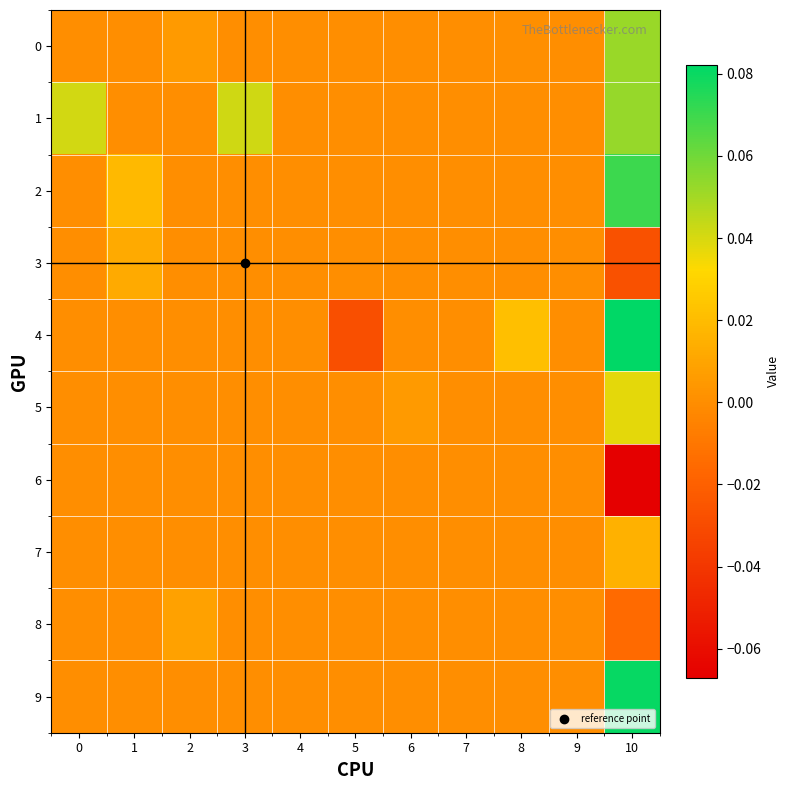

At which category is the sum across all series the highest?

10